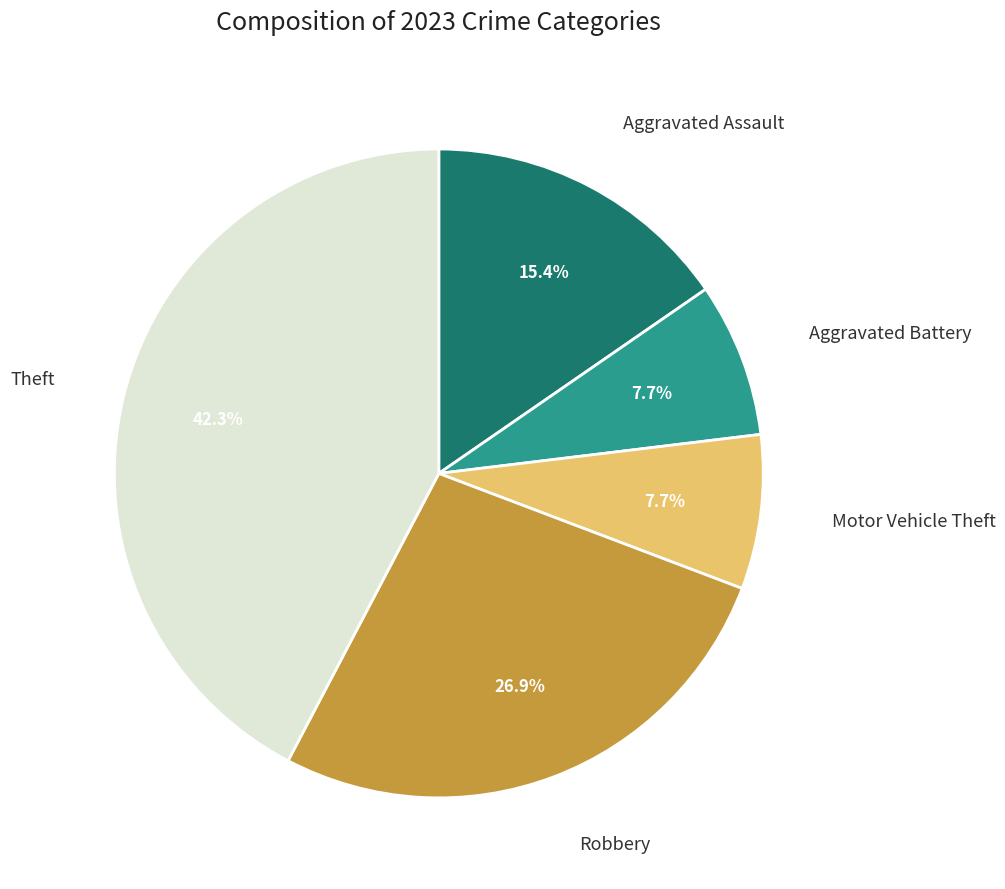

How many segments does this pie chart have?

5